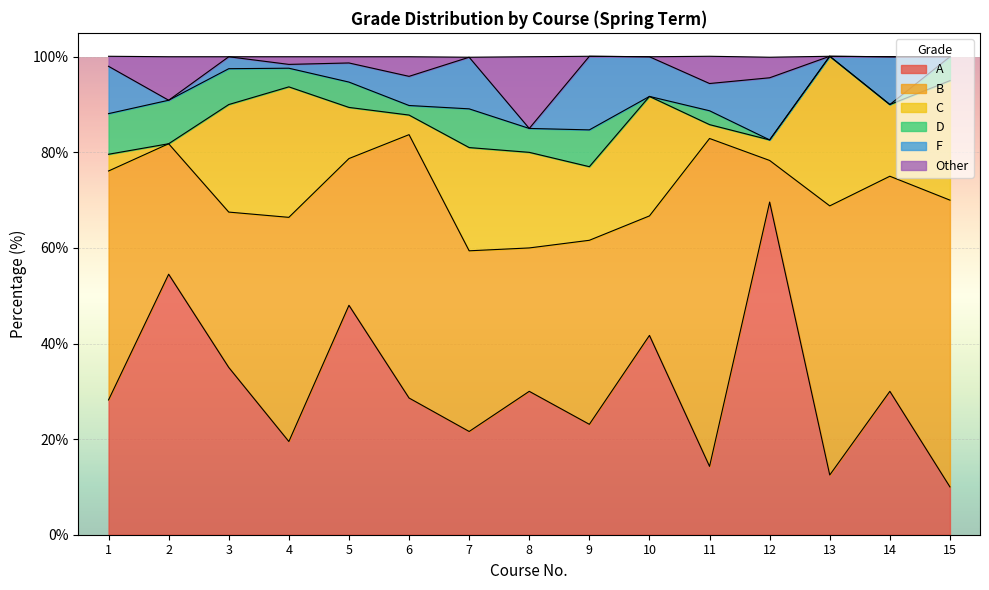

In Other, how many points are higher than both neighbors (excluding endpoints)?

5